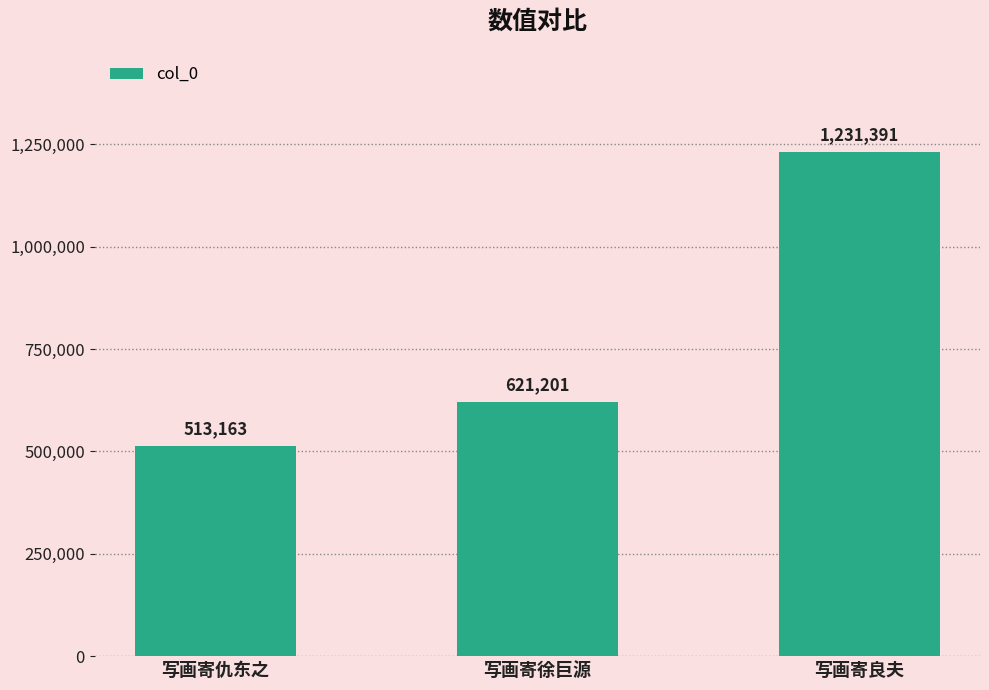

What is the label of the 2nd bar from the left?

写画寄徐巨源